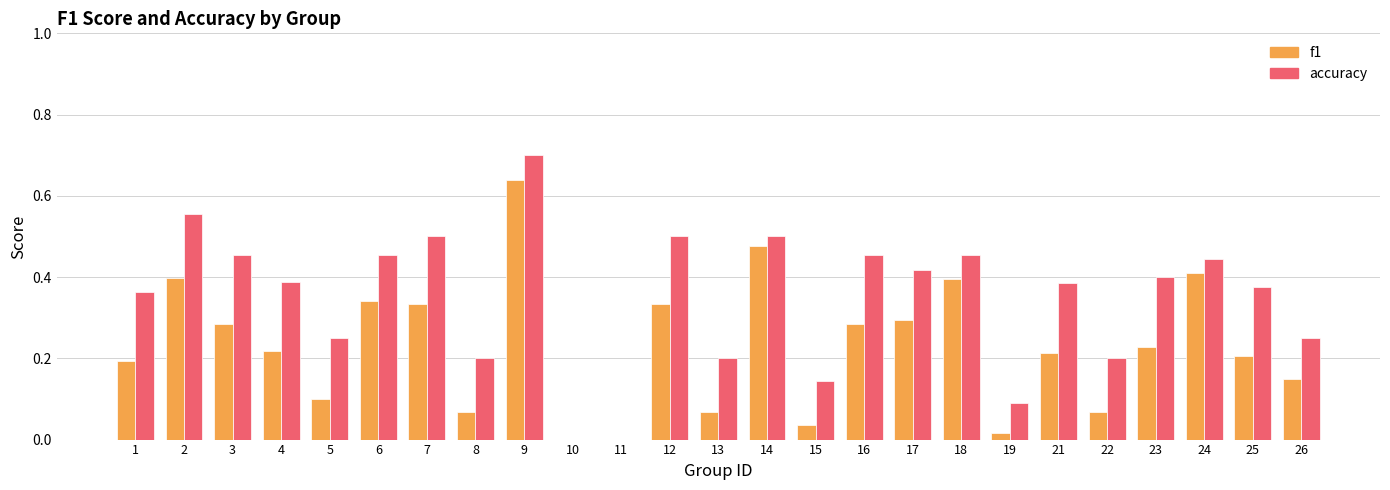

Which series has the largest range (max minus min)?

accuracy